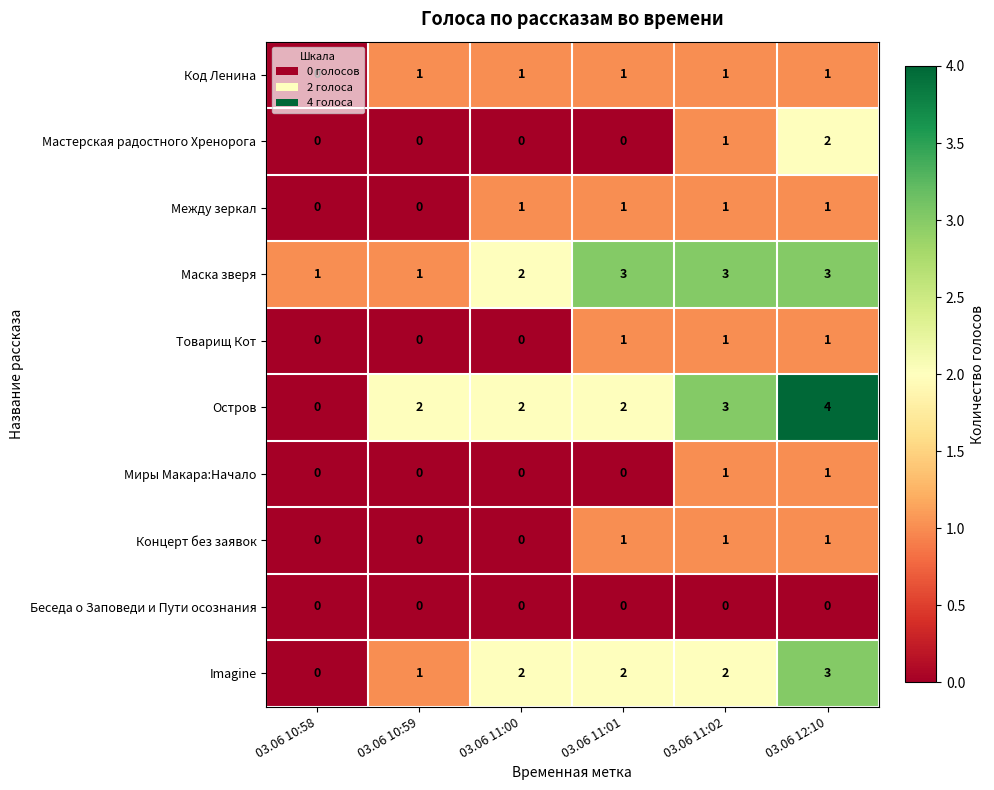

How many distinct data groups are displayed?

10